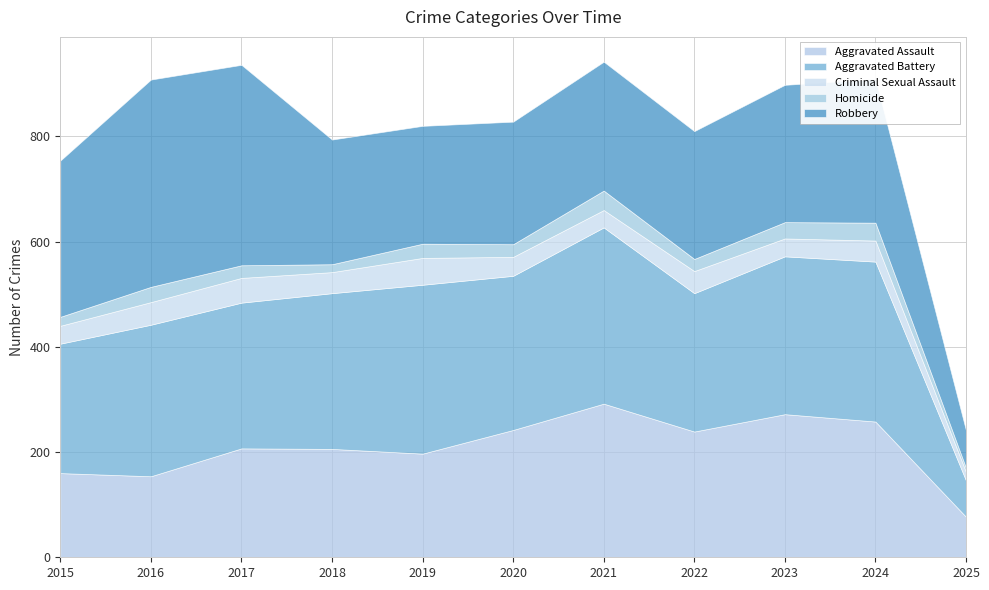

Between 2020 and 2024, which series saw the biggest shift?

Robbery